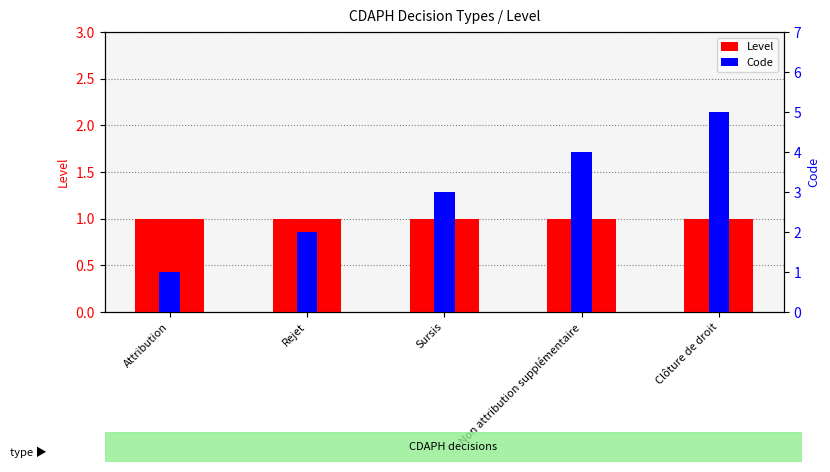

Reading right to left, transcribe all the data shown in this chart.

Level: Clôture de droit=1	Non attribution supplémentaire=1	Sursis=1	Rejet=1	Attribution=1
Code: Clôture de droit=5	Non attribution supplémentaire=4	Sursis=3	Rejet=2	Attribution=1